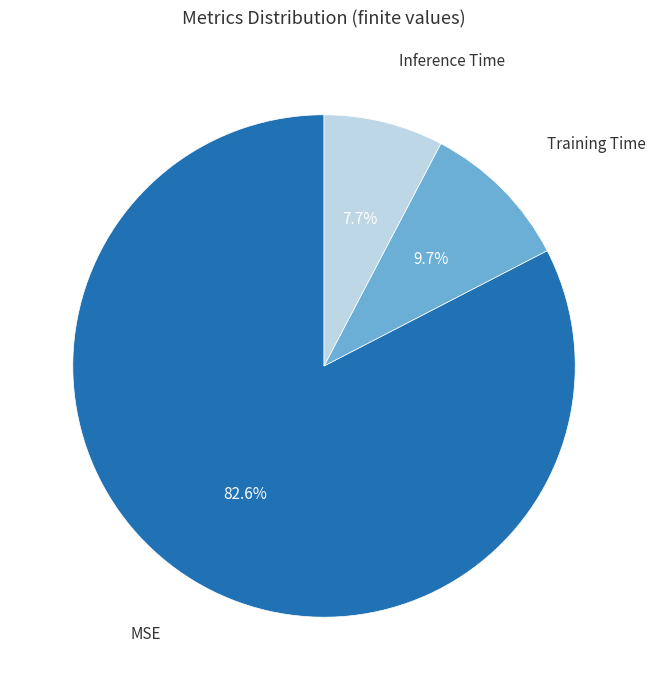

True or false: Inference Time accounts for 3% of the total.

False